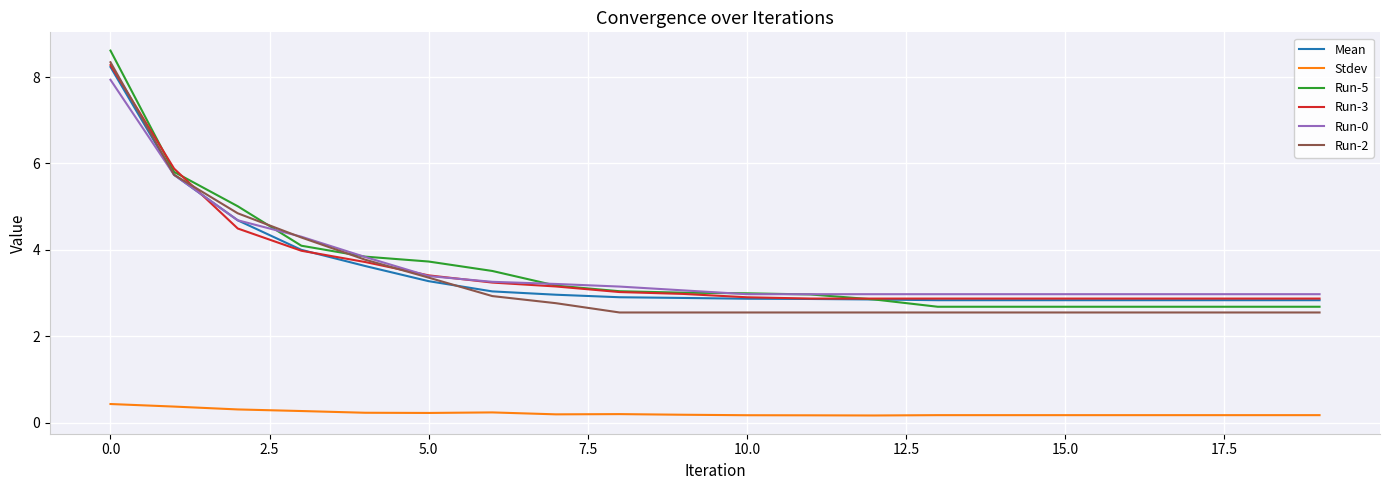

Which series has the largest range (max minus min)?

Run-5